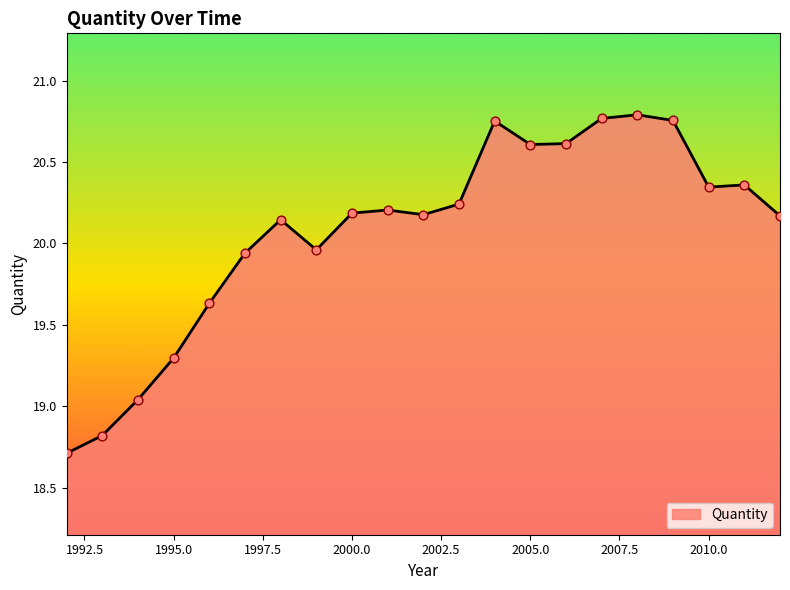

What is the difference between the maximum and minimum values?

2.1